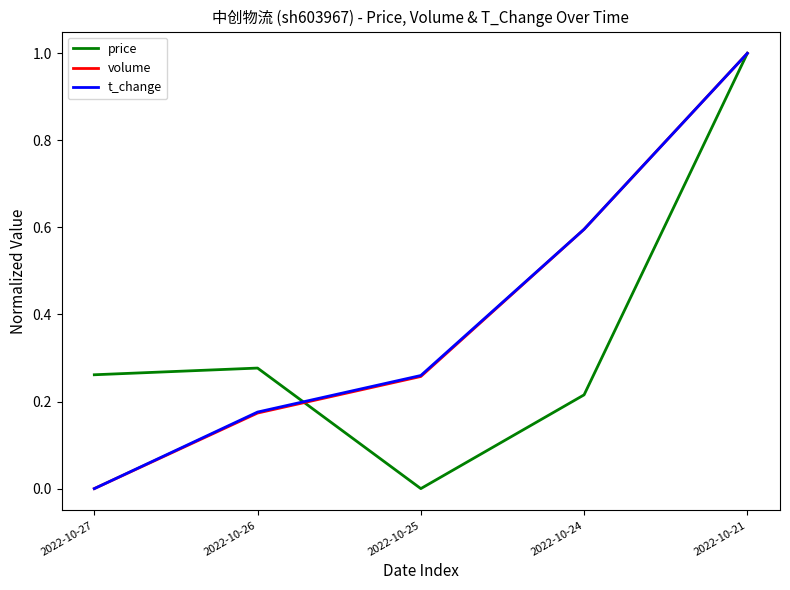

At how many categories does at least one series exceed 0?

5